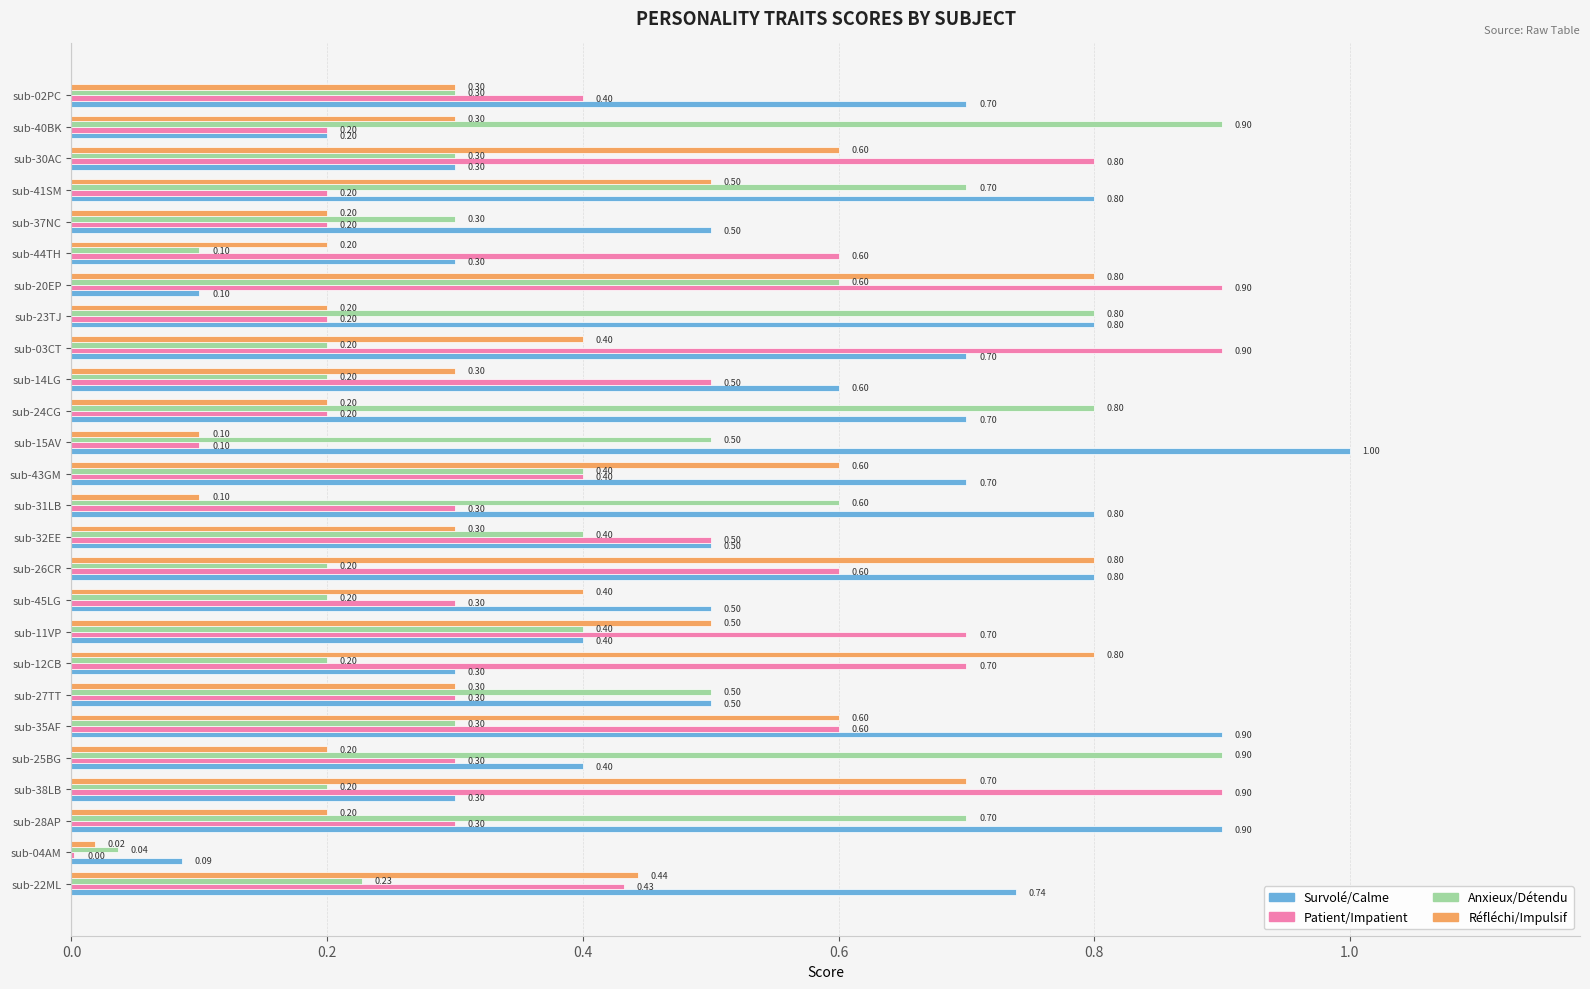

Between sub-43GM and sub-15AV, which series saw the biggest shift?

Réfléchi/Impulsif